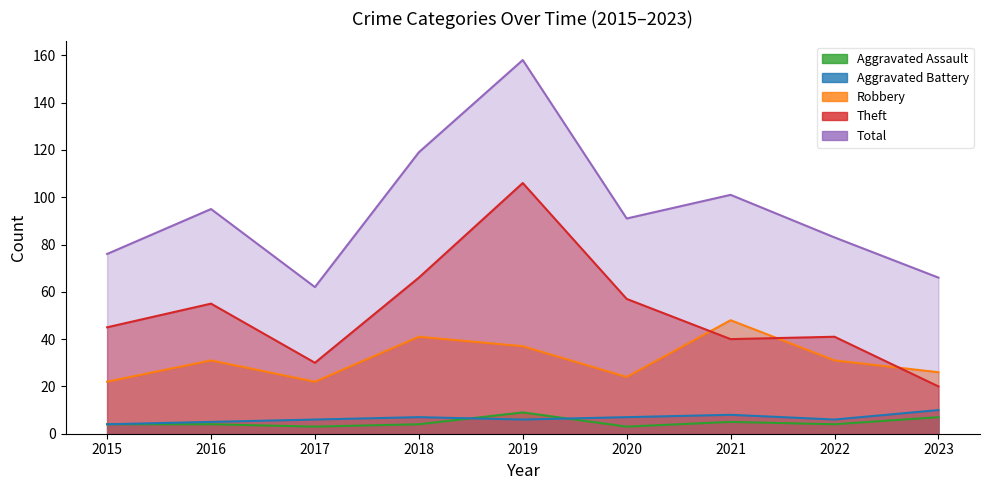

Is it true that Aggravated Assault equals 6 at 2022?

False